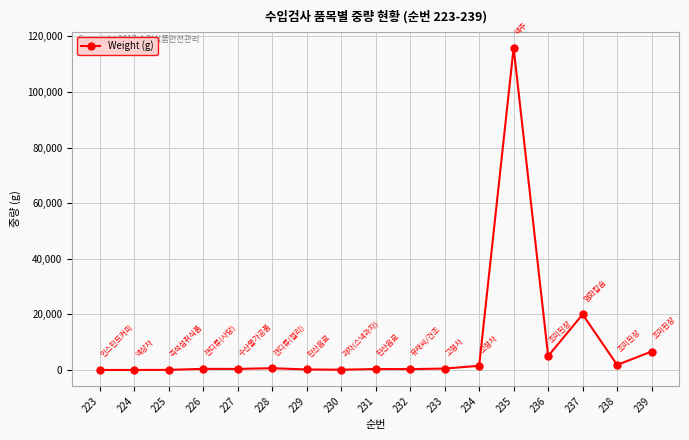

What is the value of the 15th point from the left?

20000